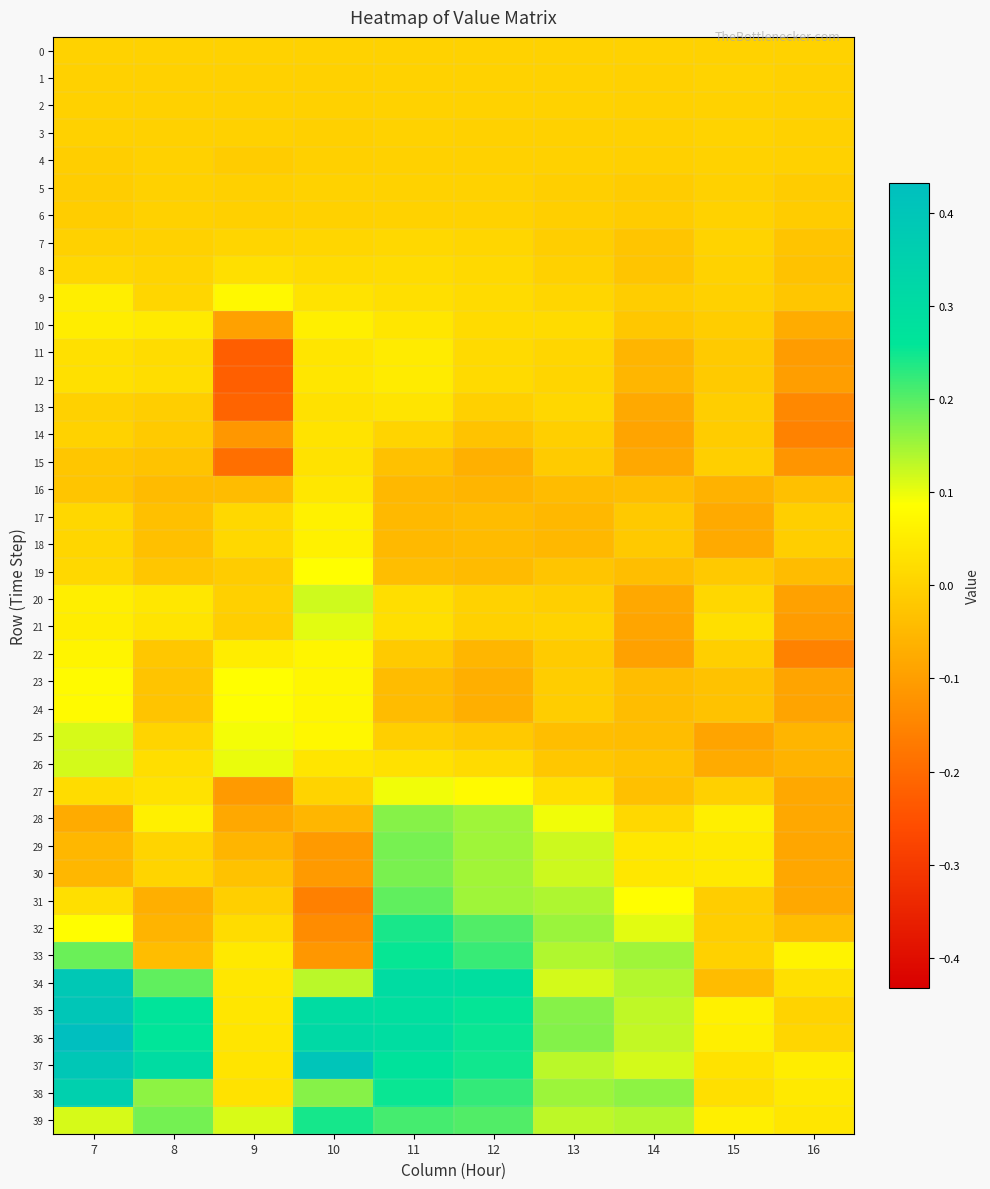

Rank the series by their maximum value, from lowest to highest.

0, 4, 6, 5, 2, 3, 1, 7, 8, 15, 14, 13, 16, 12, 11, 10, 17, 18, 22, 9, 19, 23, 24, 27, 21, 25, 26, 20, 28, 30, 29, 31, 32, 39, 33, 38, 34, 35, 37, 36